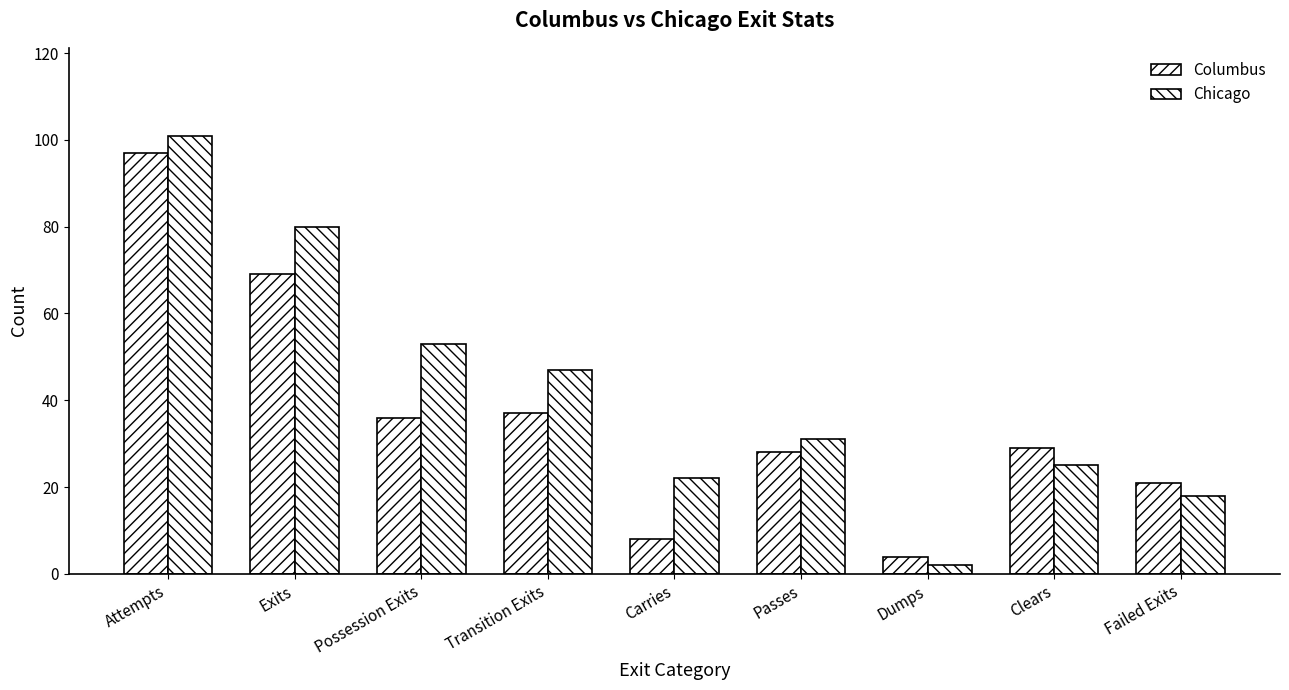

At how many categories does at least one series exceed 6?

8